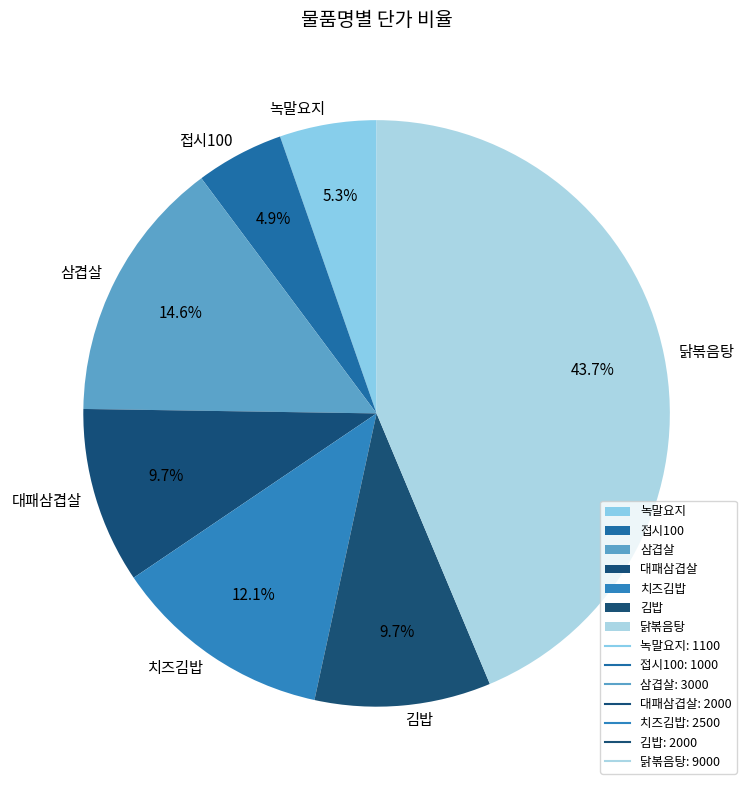

Is there any slice that represents more than half of the pie?

No